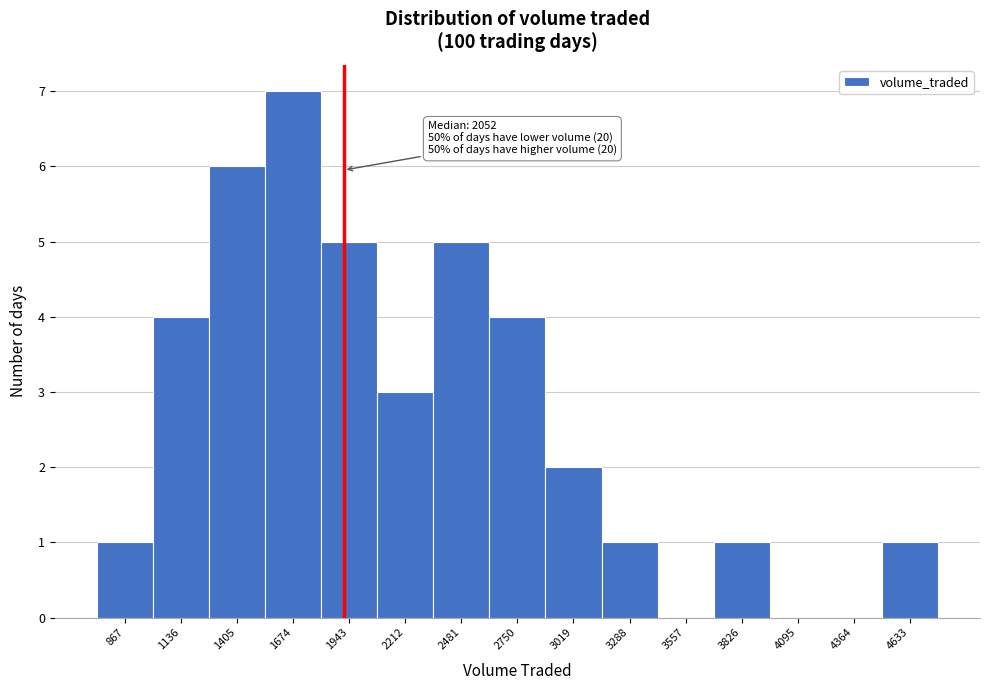

Reading right to left, what are all the values shown in this chart?

4633=1	4364=0	4095=0	3826=1	3557=0	3288=1	3019=2	2750=4	2481=5	2212=3	1943=5	1674=7	1405=6	1136=4	867=1